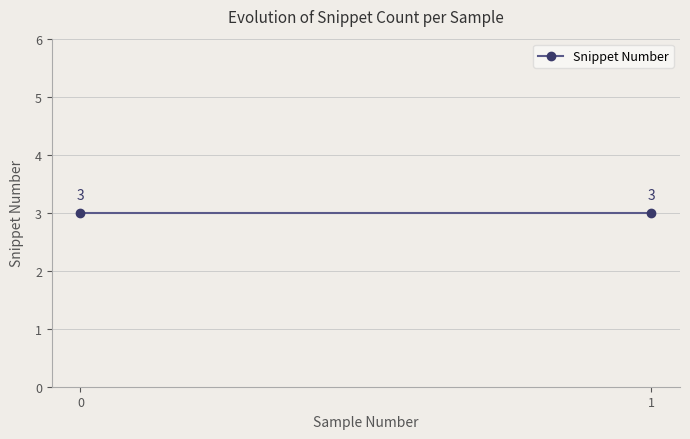

Count the number of data series in this chart.

1